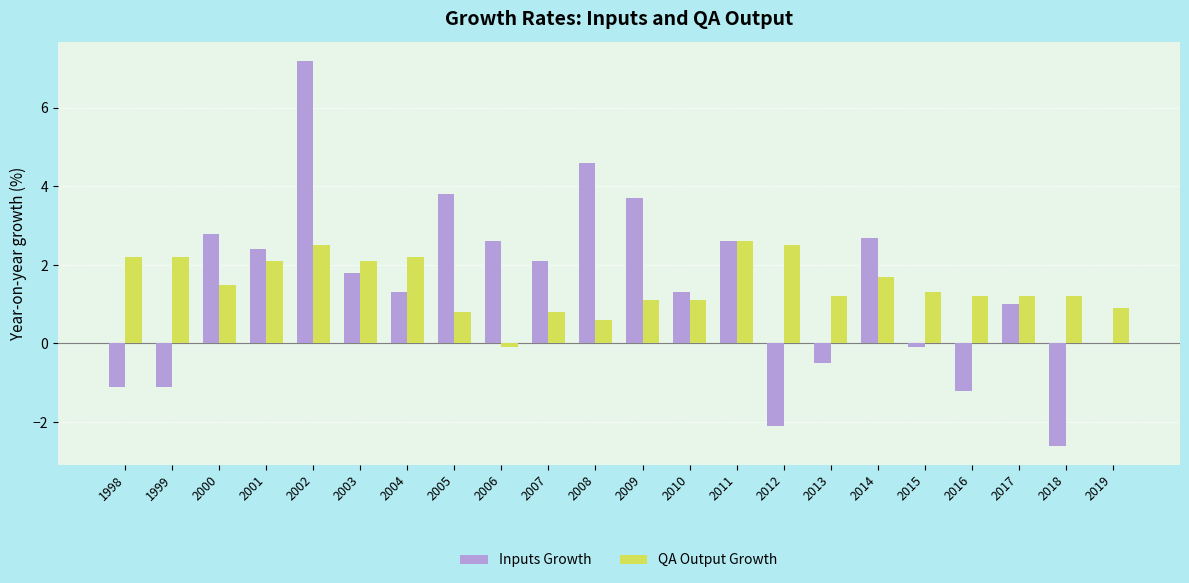

What is the sum of all QA Output Growth values?

32.9